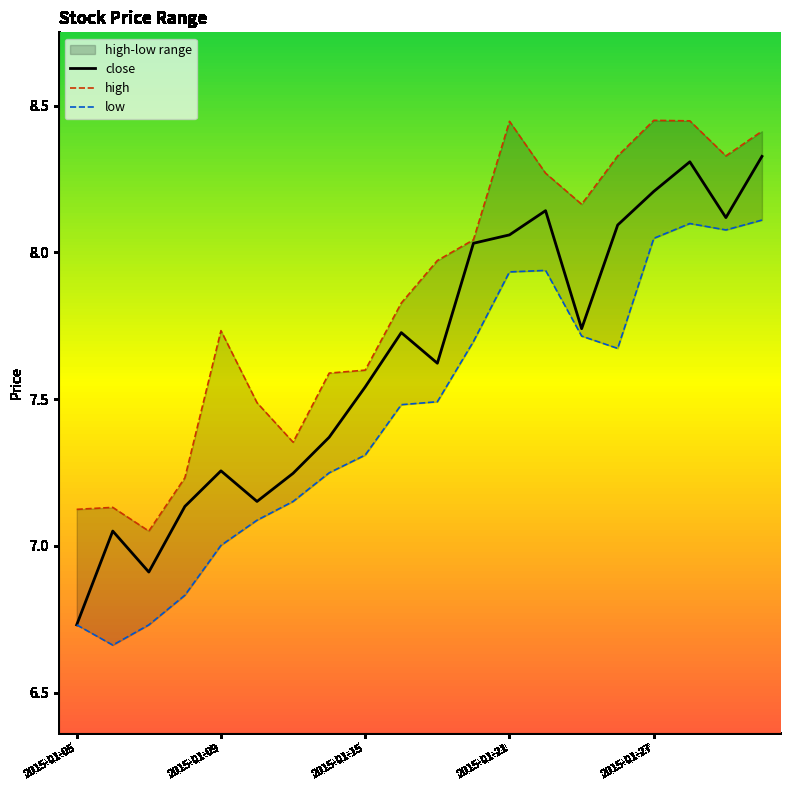

How many lines are shown in the chart?

3